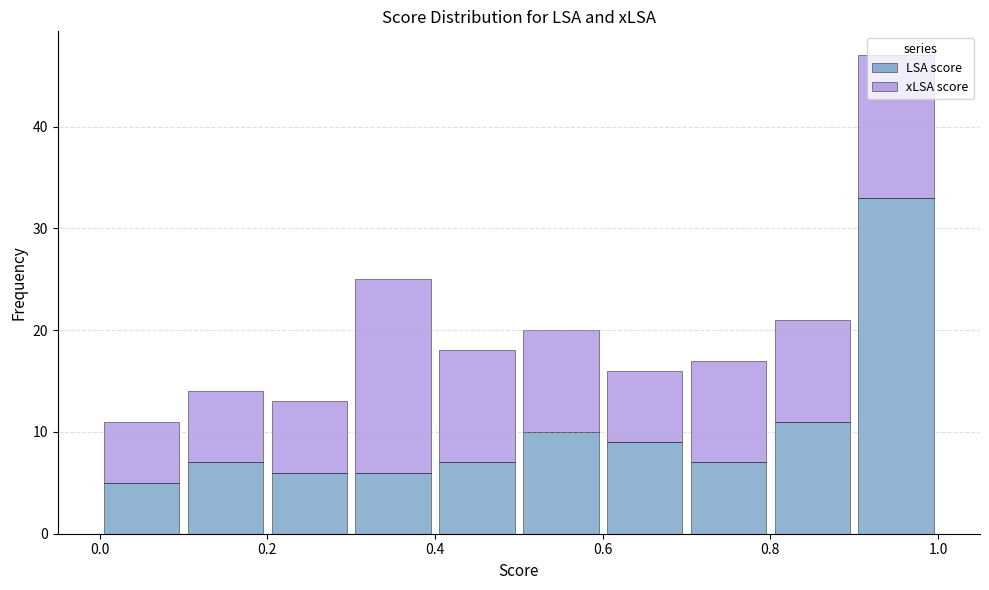

Which range on the x-axis has the tallest stacked bar (by total height)?

0.9 to 1.0